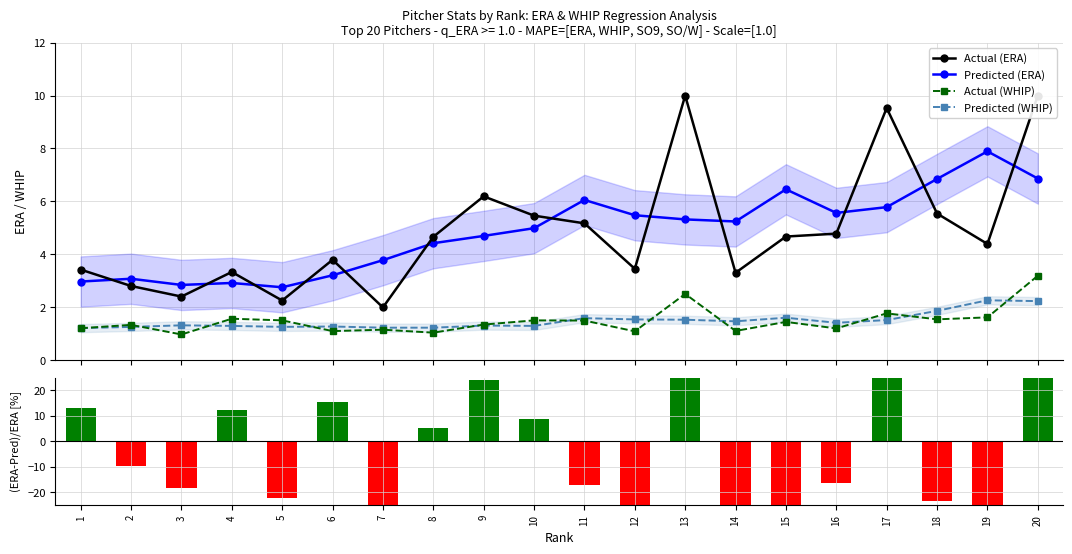

What is the spread (max minus min) of values at 11?

23.2